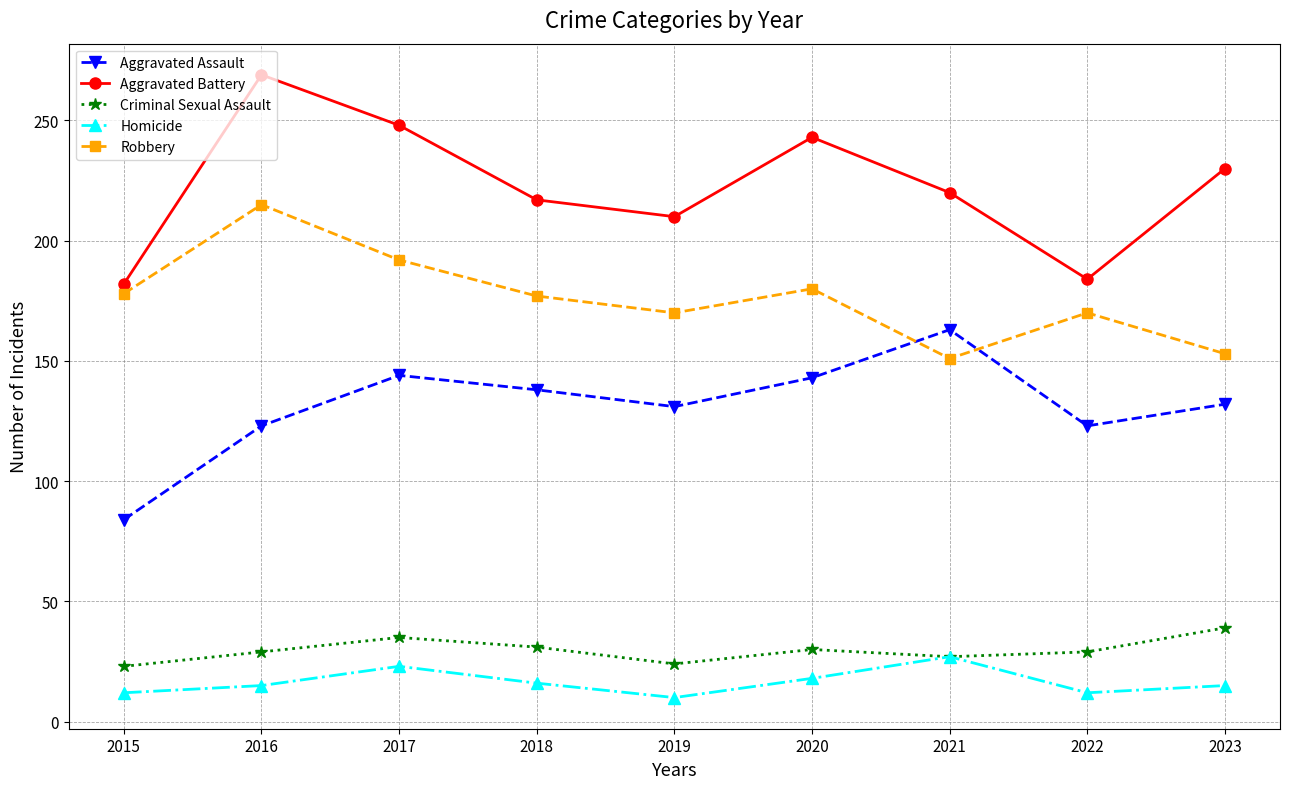

How many series are shown in this chart?

5